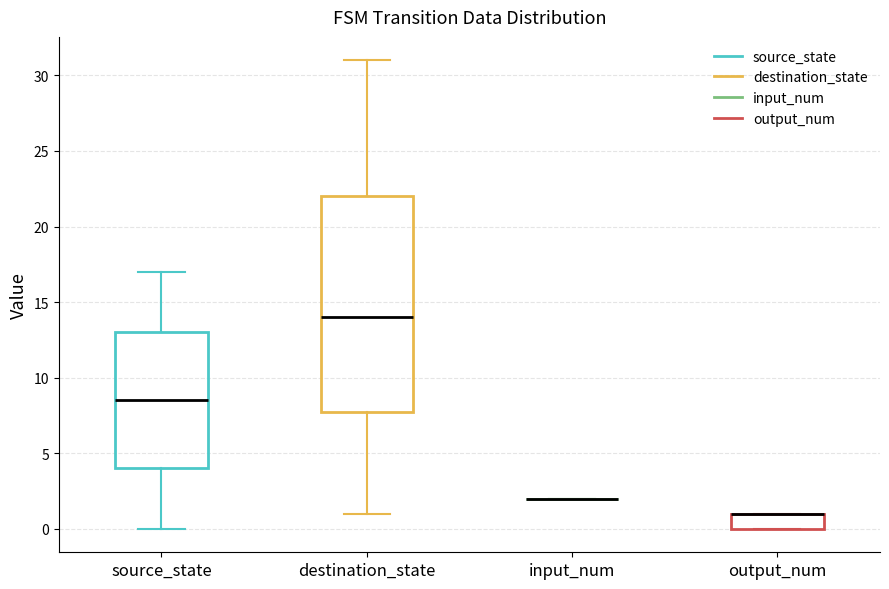

Reading left to right, read every box against the y-axis: the position of its median line, the range the box covers, and the ends of its whiskers. The values are not printed on the chart, so give them approximately, as read against the axis.

source_state: median 8.5, box 4.0 to 13.0, whiskers 0.0 to 17.0
destination_state: median 14.0, box 8.0 to 22.0, whiskers 1.0 to 31.0
input_num: box collapsed to a line at 2.0, whiskers 2.0 to 2.0
output_num: median 1.0 (drawn on the box's upper edge), box 0.0 to 1.0, whiskers 0.0 to 1.0